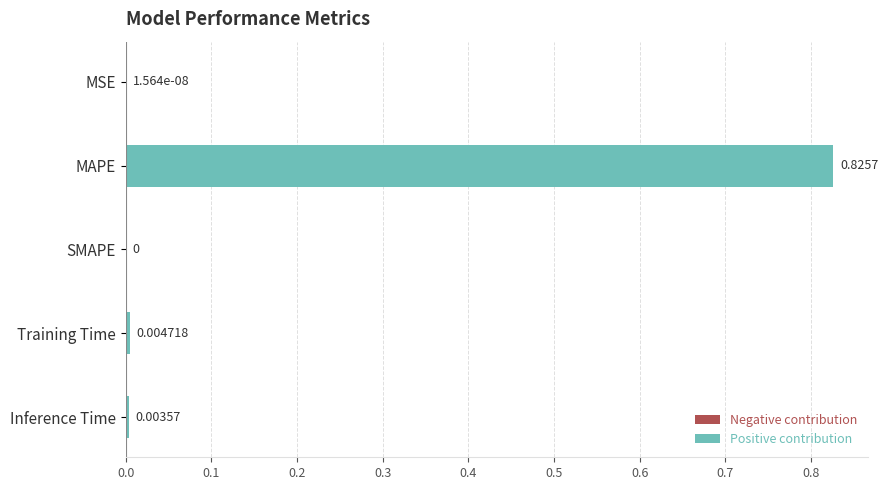

Which category has the highest value across all series?

MAPE